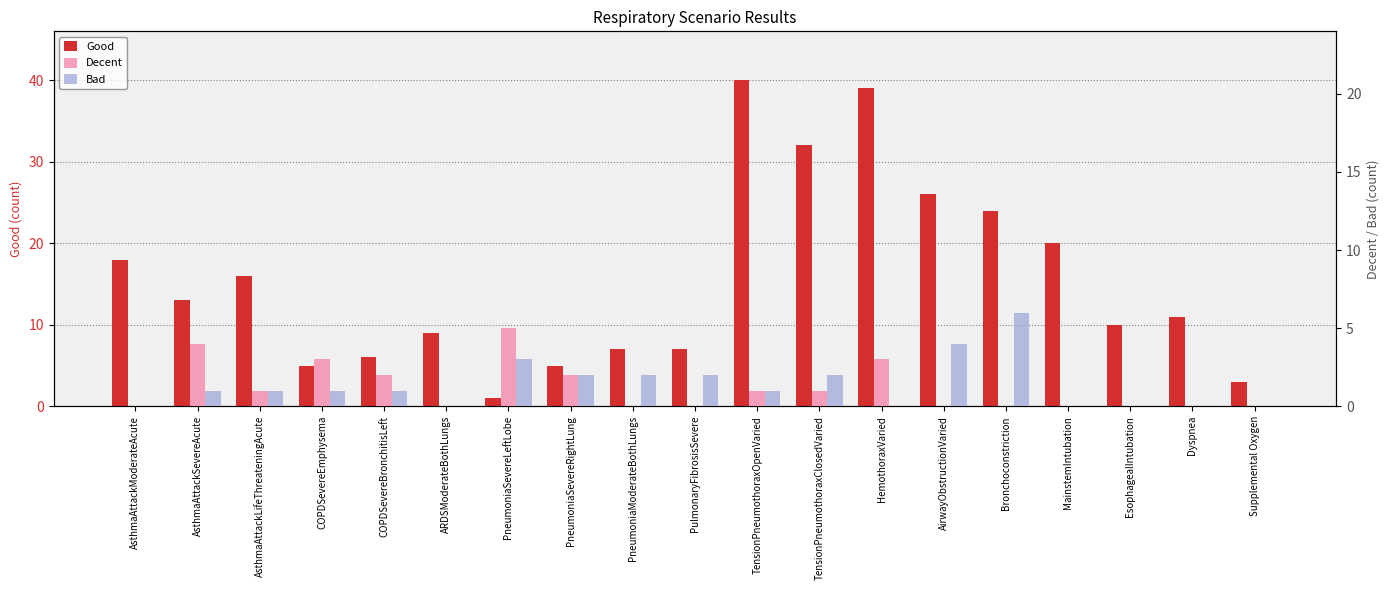

What is the spread (max minus min) of values at AsthmaAttackModerateAcute?

18